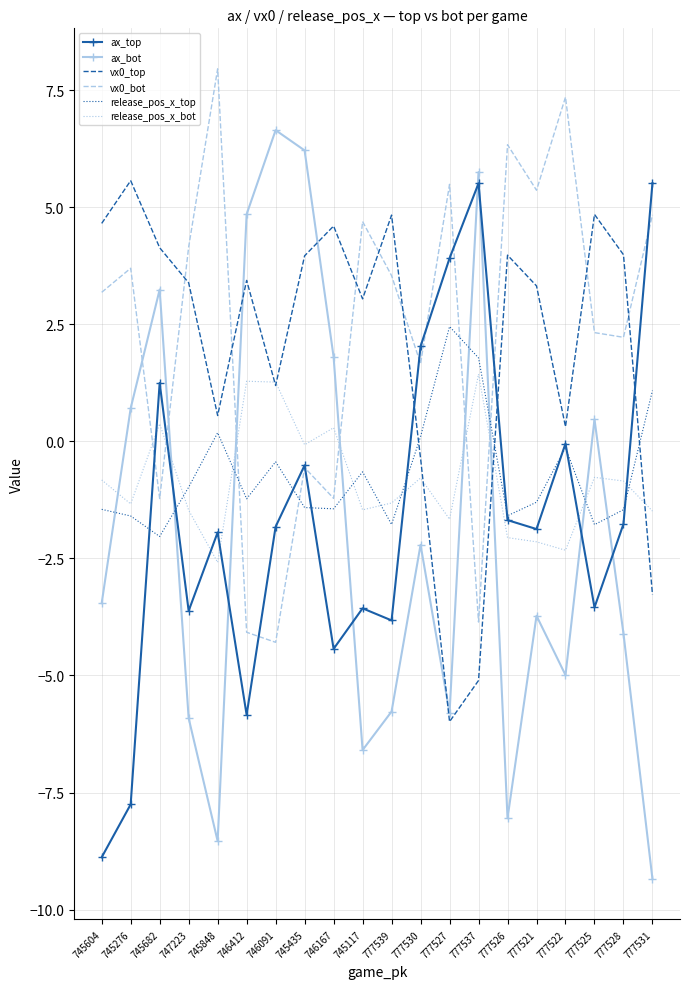

The value of release_pos_x_bot at 745604 is -0.8. True or false?

True